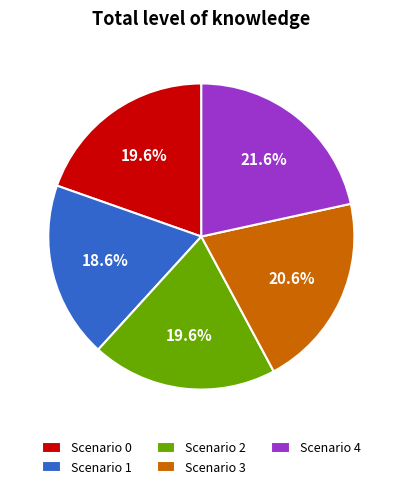

To the nearest percent, what portion does Scenario 2 represent?

20%